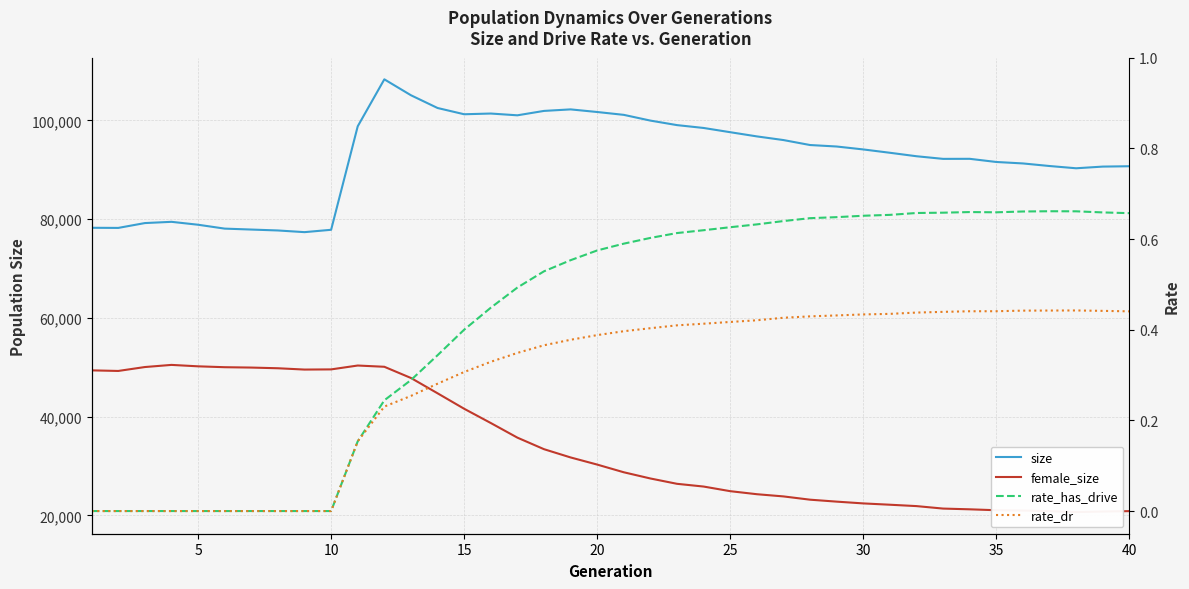

Where is the first local maximum for rate_dr?

37